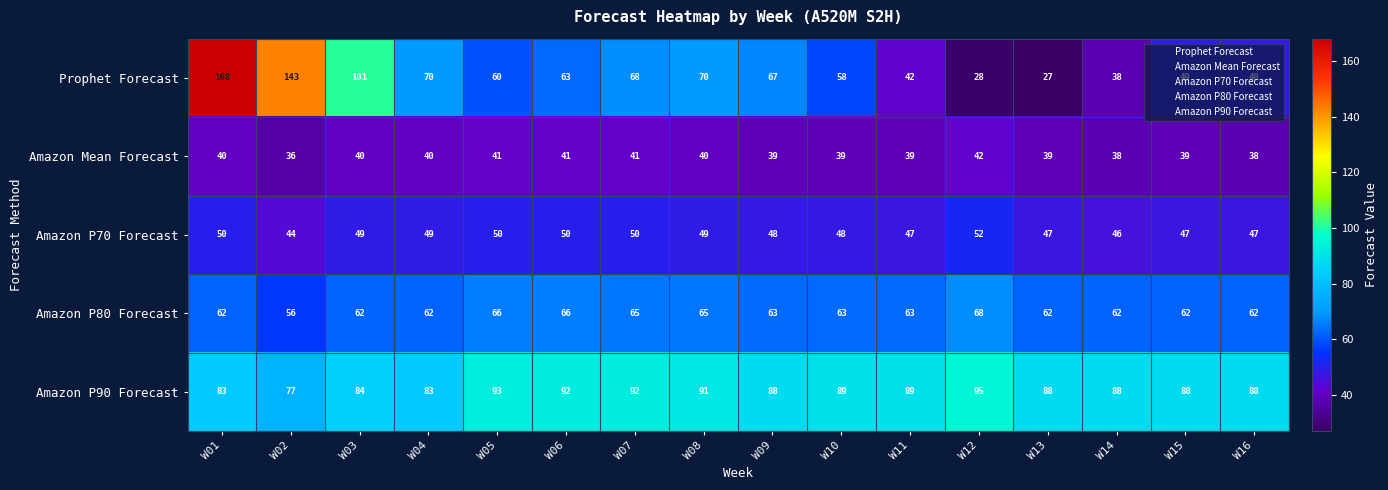

Is it true that Amazon Mean Forecast equals 39 at W10?

True